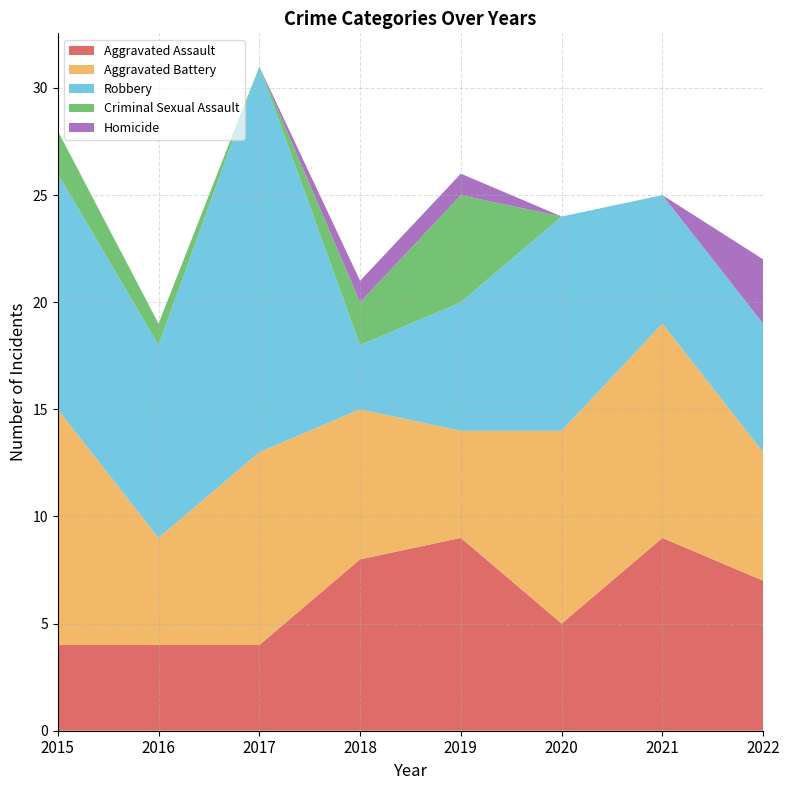

Reading right to left, list all the values displayed in this chart.

Aggravated Assault: 7	9	5	9	8	4	4	4
Aggravated Battery: 6	10	9	5	7	9	5	11
Robbery: 6	6	10	6	3	18	9	11
Criminal Sexual Assault: 0	0	0	5	2	0	1	2
Homicide: 3	0	0	1	1	0	0	0